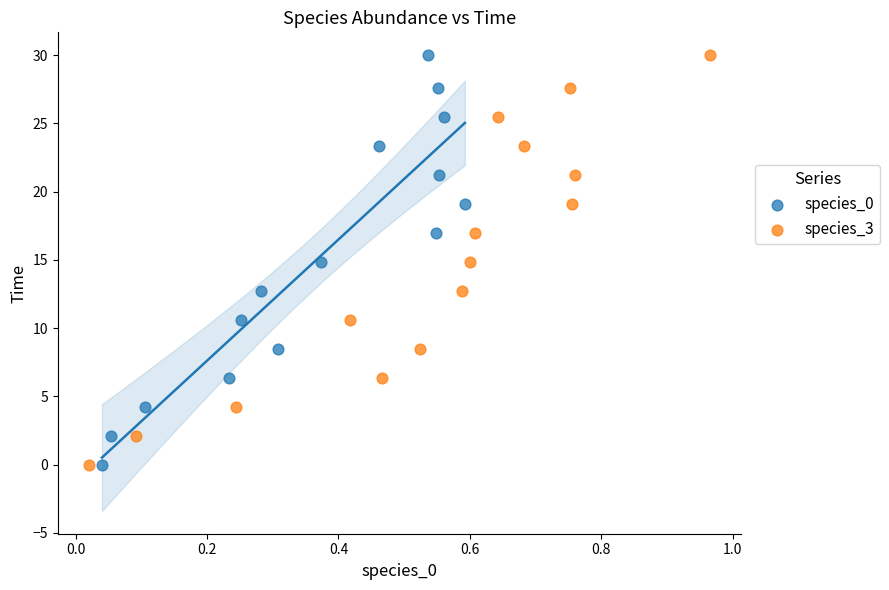

What are all the series names shown in the legend?

species_0, species_3